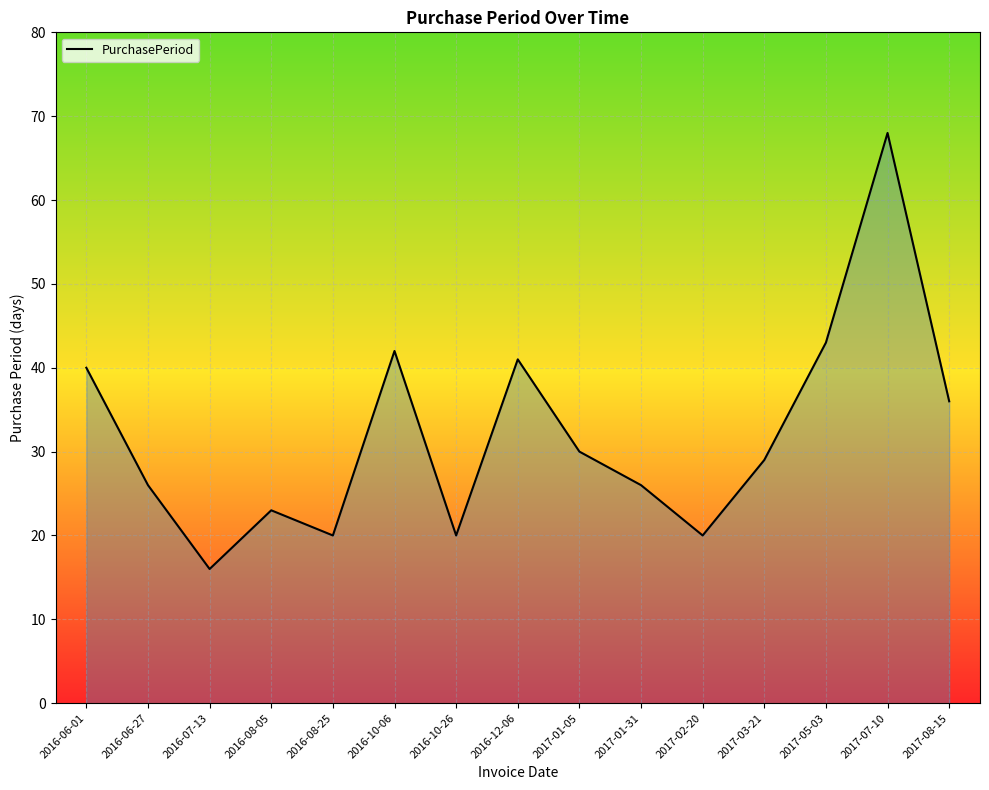

Where is the first local minimum?

2016-07-13